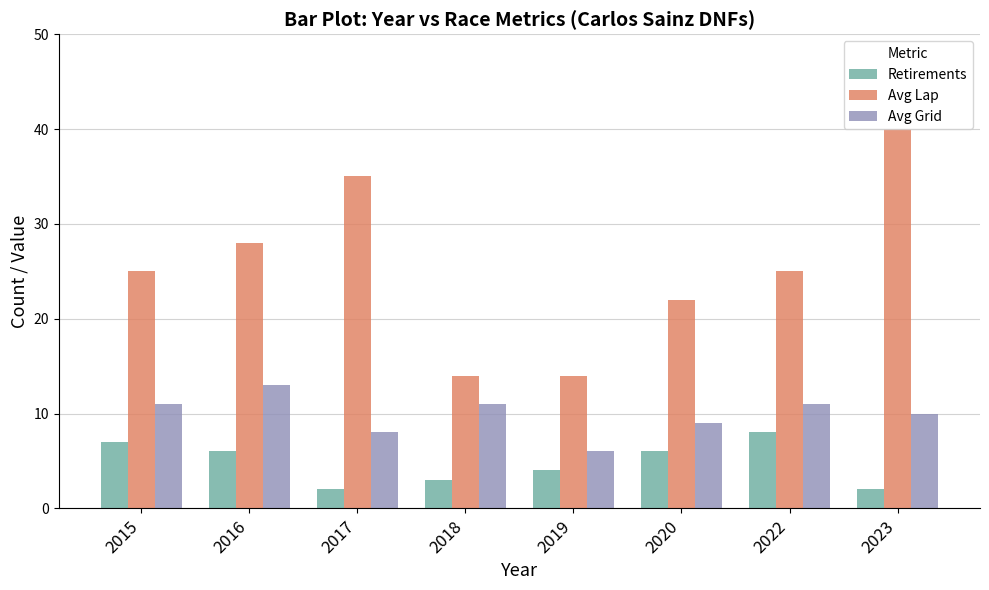

Reading left to right, transcribe all the data shown in this chart.

Retirements: 7	6	2	3	4	6	8	2
Avg Lap: 25	28	35	14	14	22	25	40
Avg Grid: 11	13	8	11	6	9	11	10